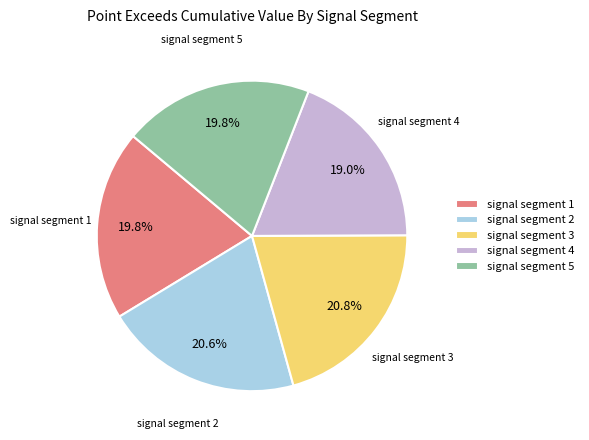

Count the number of slices in the pie.

5